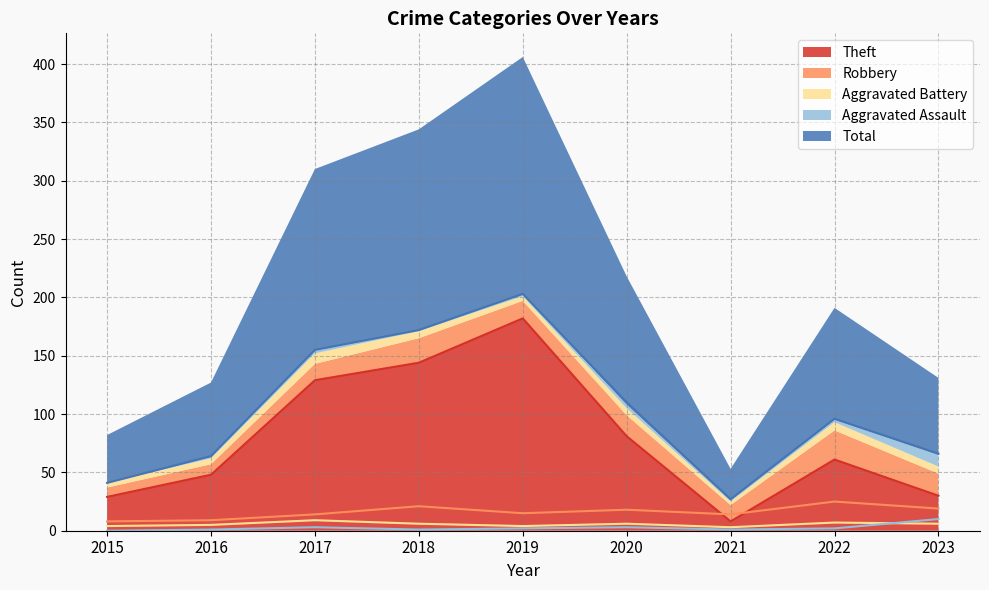

Rank the series by their maximum value, from highest to lowest.

Total, Theft, Robbery, Aggravated Assault, Aggravated Battery